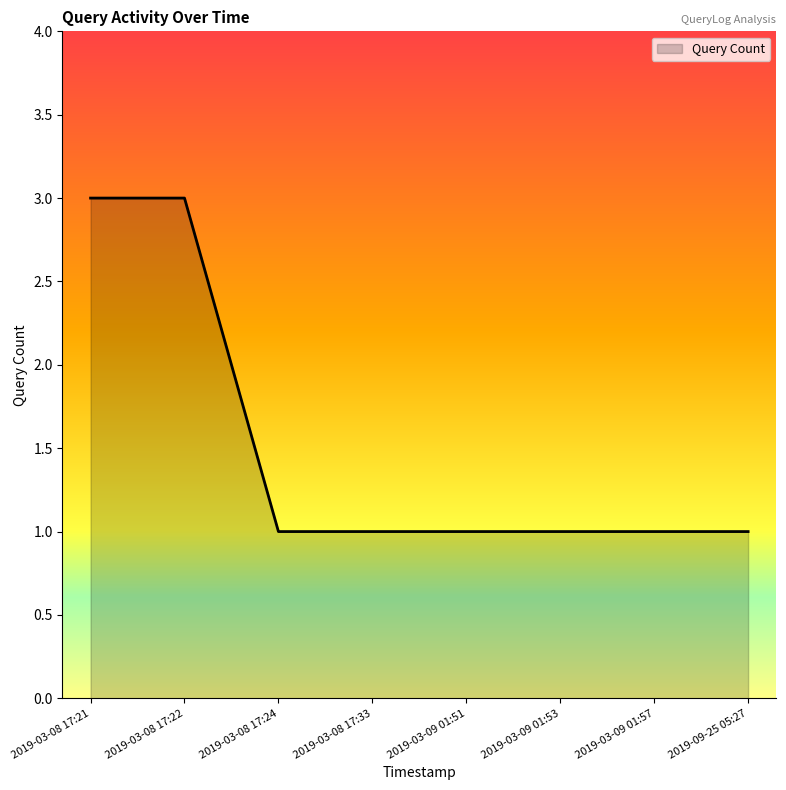

Reading left to right, what are all the values shown in this chart?

3	3	1	1	1	1	1	1